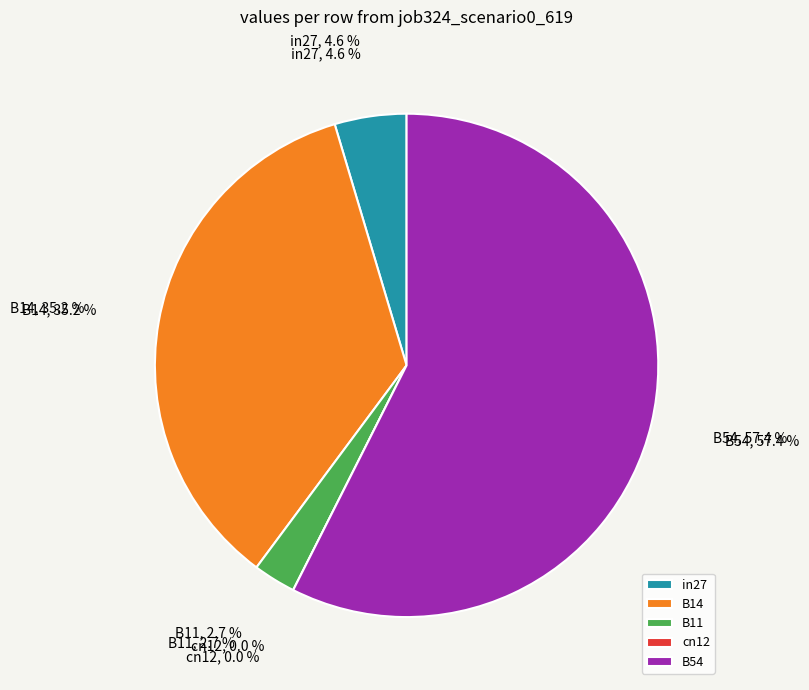

What is the change in value from B14 to cn12?

-0.4